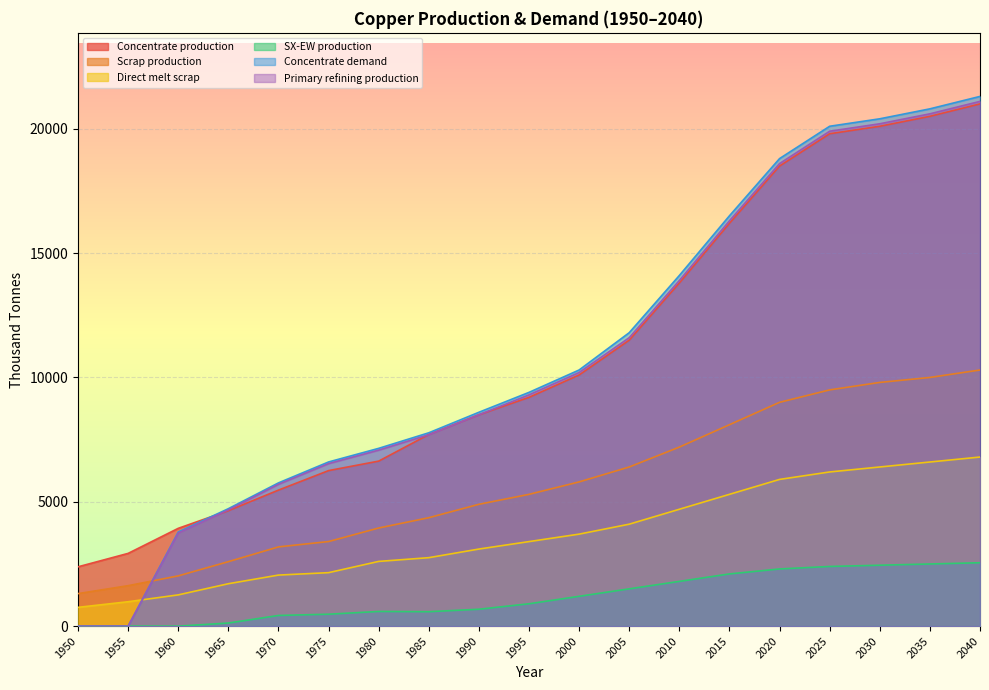

Reading left to right, list all the values displayed in this chart.

Concentrate production: 1950=2385.7	1955=2926.2	1960=3933.3	1965=4643.5	1970=5470.3	1975=6254.7	1980=6636.1	1985=7706.8	1990=8500.0	1995=9200.0	2000=10100.0	2005=11500.0	2010=13800.0	2015=16200.0	2020=18500.0	2025=19800.0	2030=20100.0	2035=20500.0	2040=21000.0
Scrap production: 1950=1308.7	1955=1627.9	1960=2021.8	1965=2593.1	1970=3186.9	1975=3401.8	1980=3946.5	1985=4360.8	1990=4900.0	1995=5300.0	2000=5800.0	2005=6400.0	2010=7200.0	2015=8100.0	2020=9000.0	2025=9500.0	2030=9800.0	2035=10000.0	2040=10300.0
Direct melt scrap: 1950=756.1	1955=981.9	1960=1257.2	1965=1705.9	1970=2053.6	1975=2150.8	1980=2603.1	1985=2753.6	1990=3100.0	1995=3400.0	2000=3700.0	2005=4100.0	2010=4700.0	2015=5300.0	2020=5900.0	2025=6200.0	2030=6400.0	2035=6600.0	2040=6800.0
SX-EW production: 1950=0.0	1955=0.0	1960=0.0	1965=125.5	1970=429.7	1975=480.3	1980=590.9	1985=581.2	1990=680.0	1995=900.0	2000=1200.0	2005=1500.0	2010=1800.0	2015=2100.0	2020=2300.0	2025=2400.0	2030=2450.0	2035=2500.0	2040=2550.0
Concentrate demand: 1950=0.0	1955=0.0	1960=3784.0	1965=4723.2	1970=5760.6	1975=6601.9	1980=7149.1	1985=7774.8	1990=8600.0	1995=9400.0	2000=10300.0	2005=11800.0	2010=14100.0	2015=16500.0	2020=18800.0	2025=20100.0	2030=20400.0	2035=20800.0	2040=21300.0
Primary refining production: 1950=0.0	1955=0.0	1960=3746.1	1965=4675.9	1970=5703.0	1975=6535.9	1980=7077.6	1985=7697.0	1990=8500.0	1995=9300.0	2000=10200.0	2005=11600.0	2010=13900.0	2015=16300.0	2020=18600.0	2025=19900.0	2030=20200.0	2035=20600.0	2040=21100.0